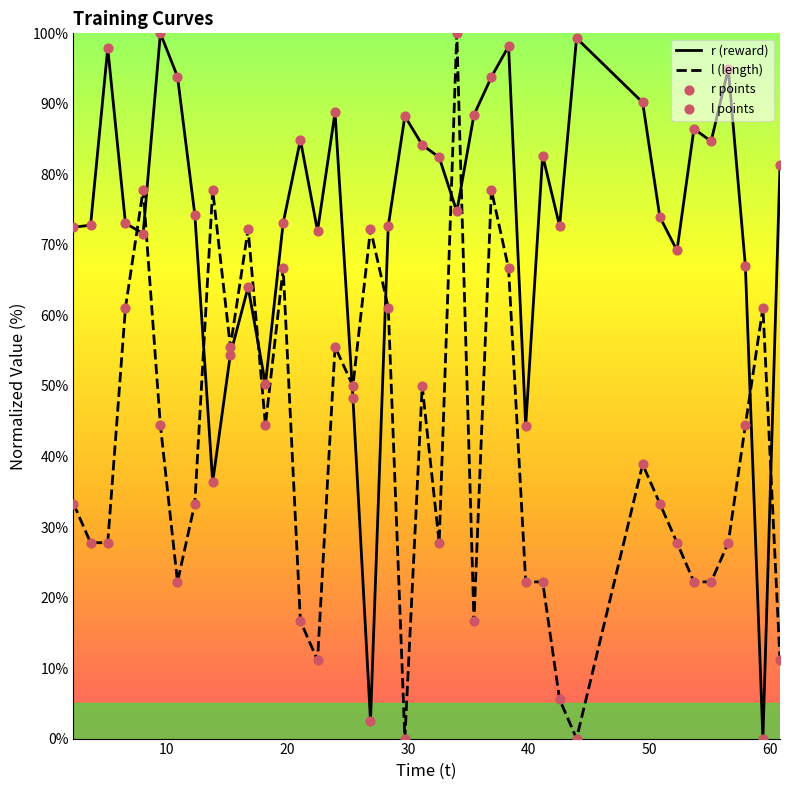

Which series has the largest total across all categories?

r (reward)